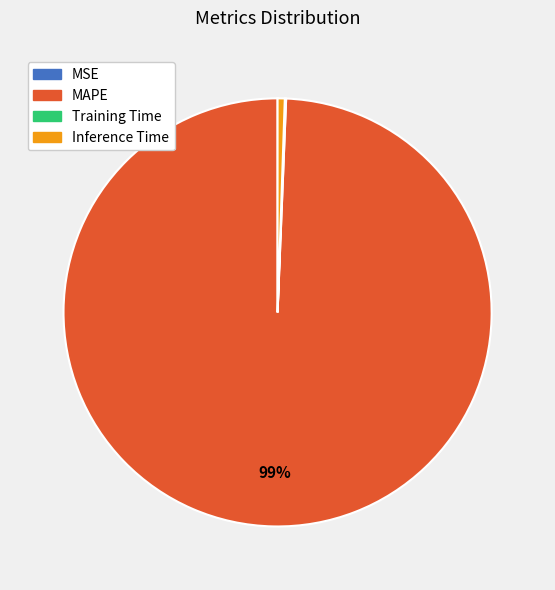

What percentage is the MAPE slice, to the nearest percent?

99%